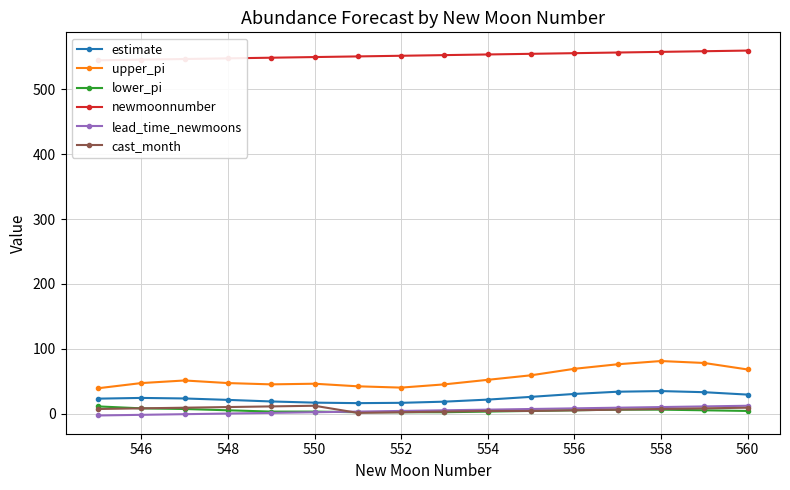

How many interior local peaks does the estimate series have?

2